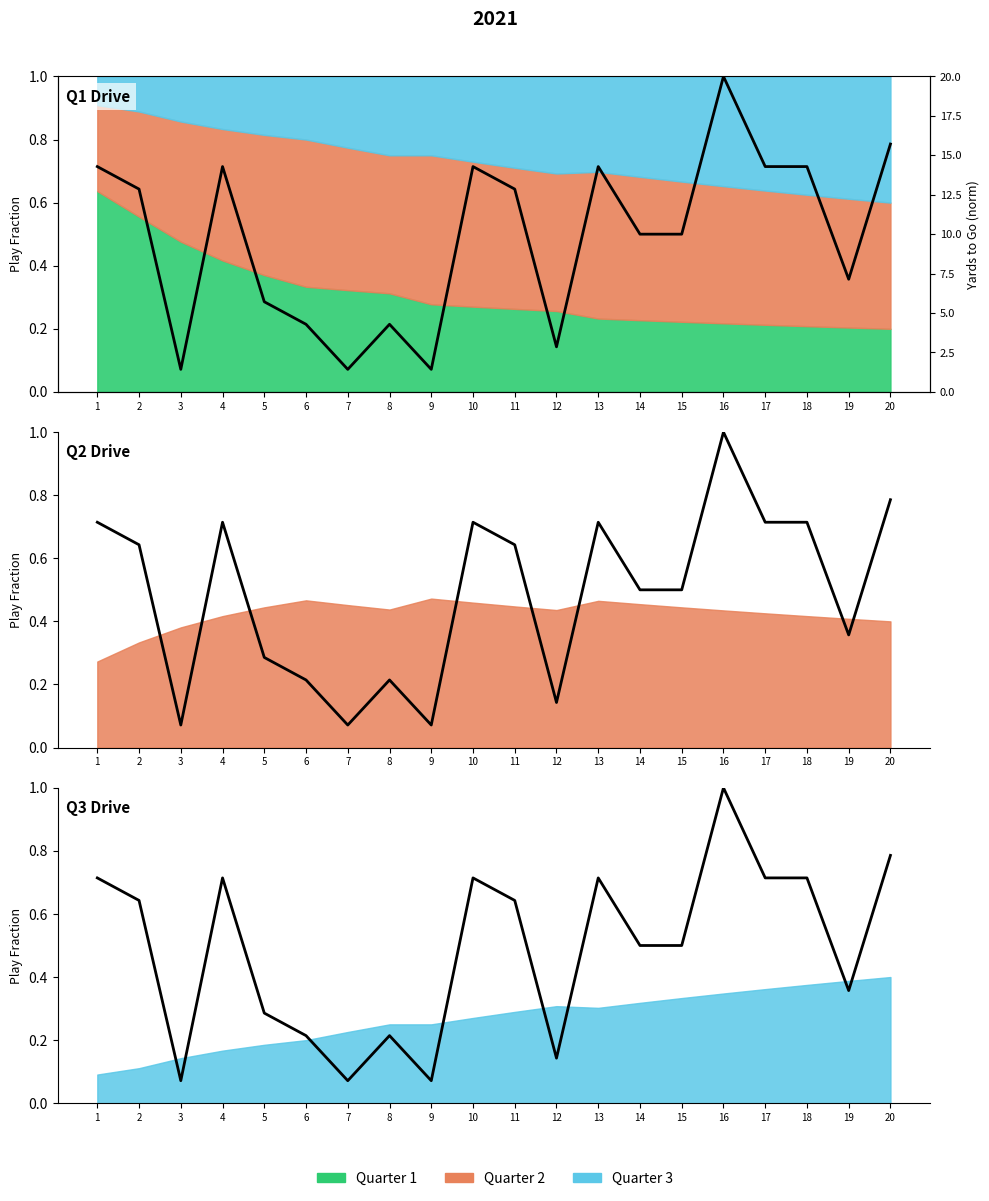

Reading left to right, extract all data points from this chart.

14.3	12.9	1.4	14.3	5.7	4.3	1.4	4.3	1.4	14.3	12.9	2.9	14.3	10.0	10.0	20.0	14.3	14.3	7.1	15.7